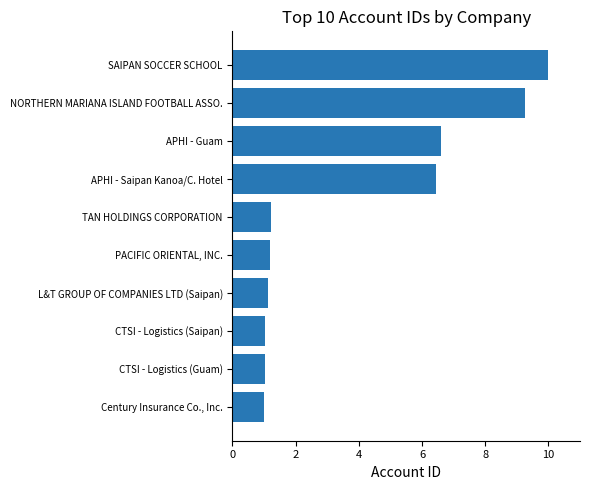

Between APHI - Saipan Kanoa/C. Hotel and PACIFIC ORIENTAL, INC., which is larger?

APHI - Saipan Kanoa/C. Hotel